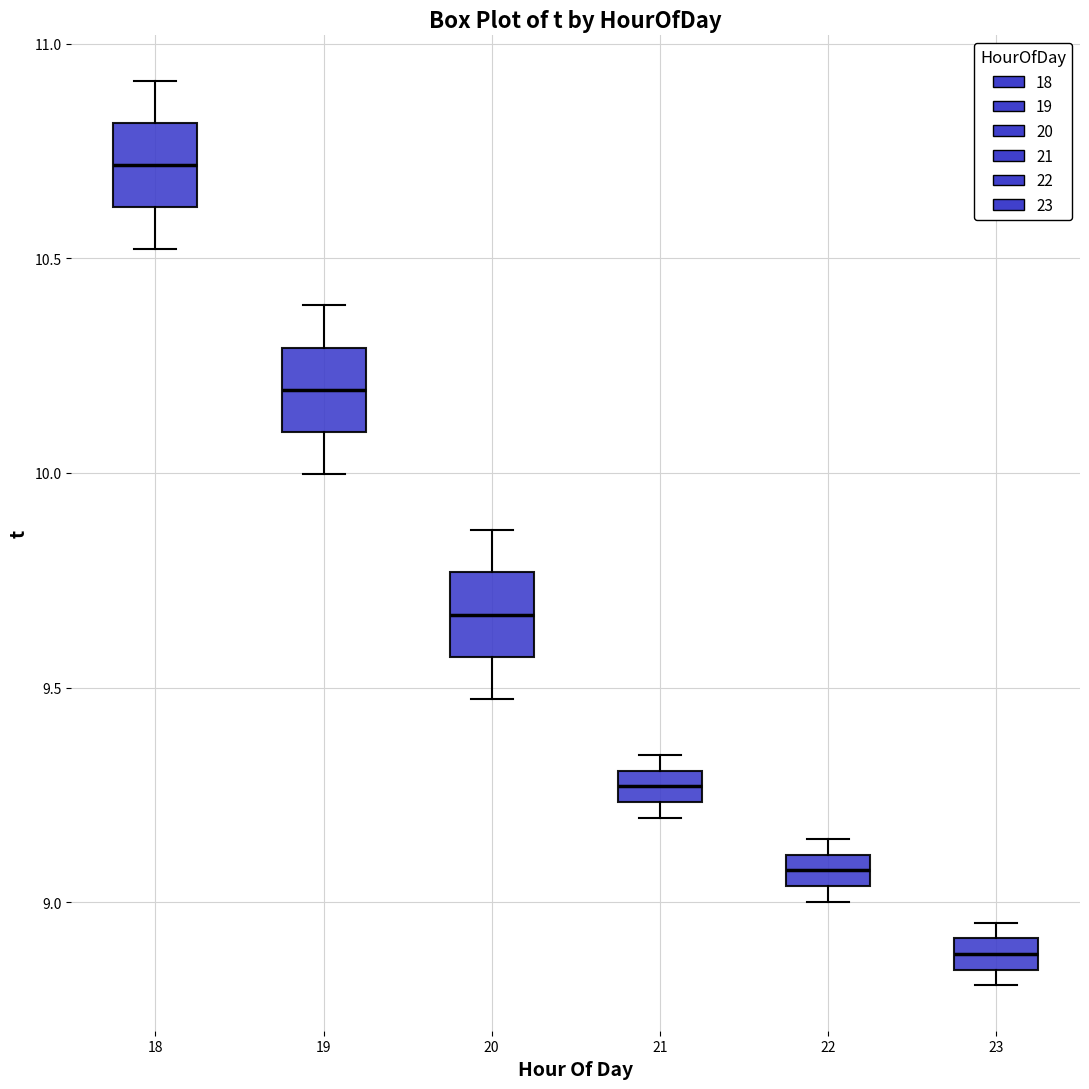

Which box's median line is the lowest?

23